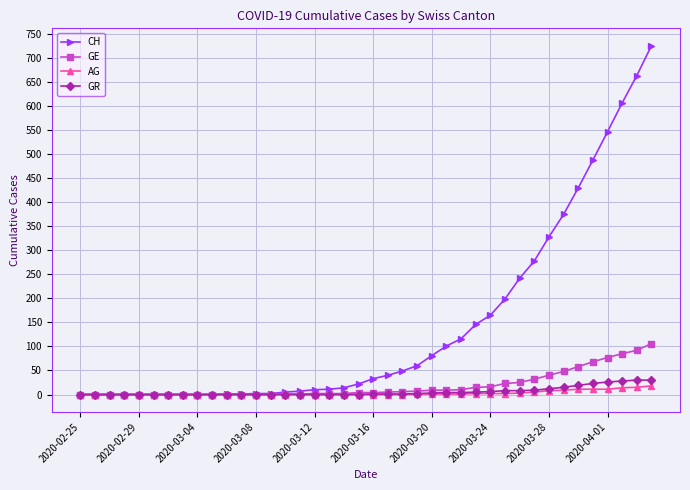

What is the maximum value shown in the chart?

726